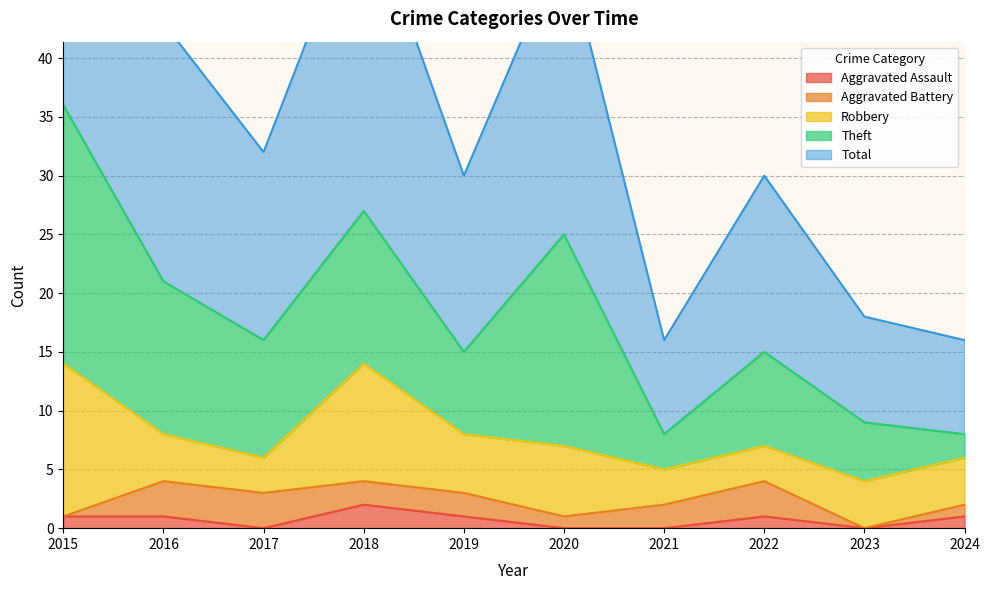

What is the sum of all Theft values?

101